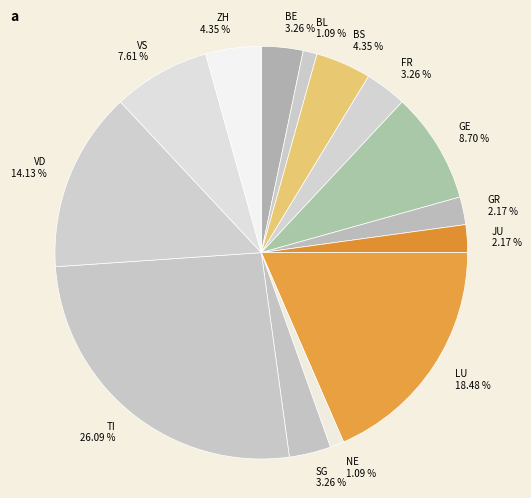

Does JU represent more than half of the total?

No